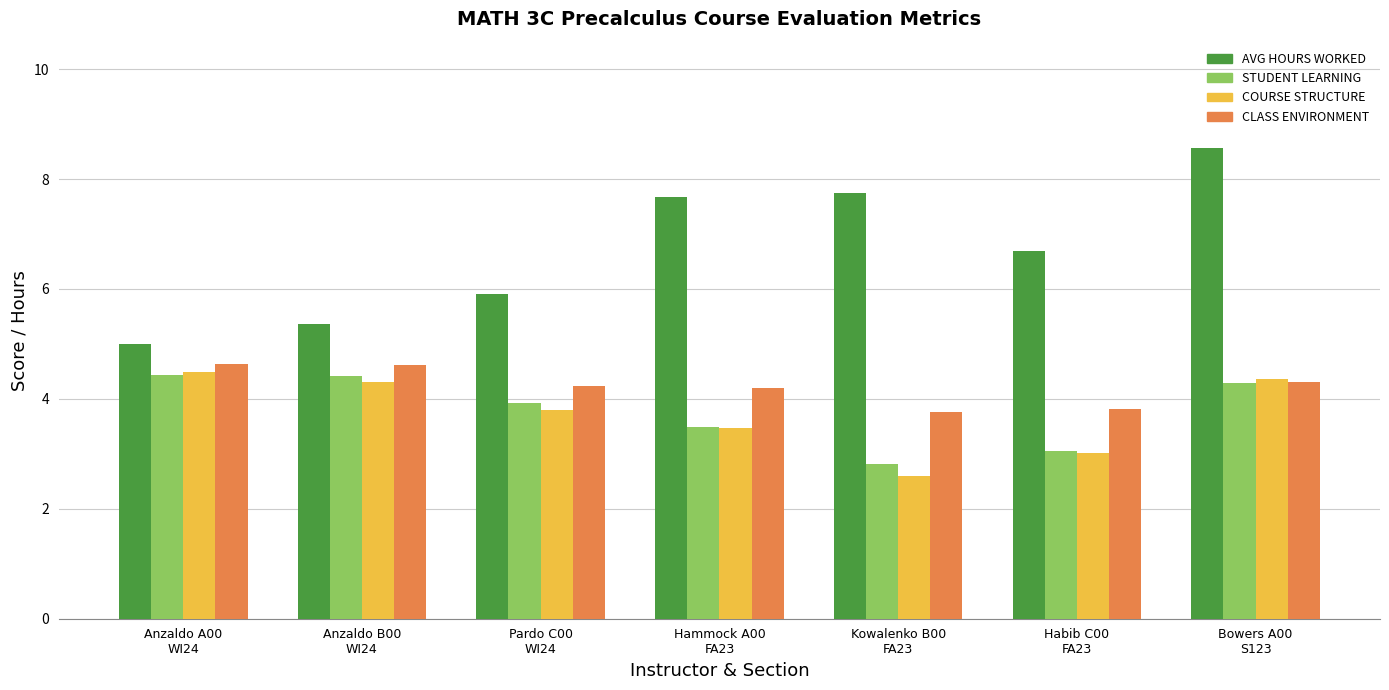

At how many categories does at least one series exceed 8?

1